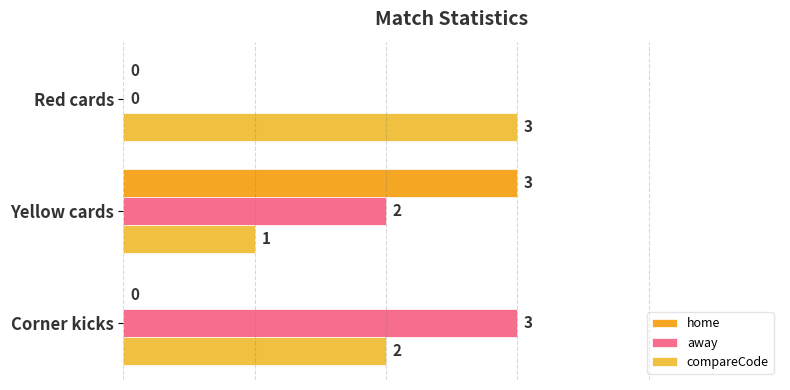

What are all the series names shown in the legend?

home, away, compareCode